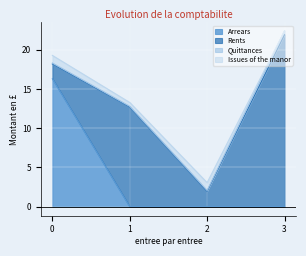

Does the chart display data point markers on the line(s)?

No